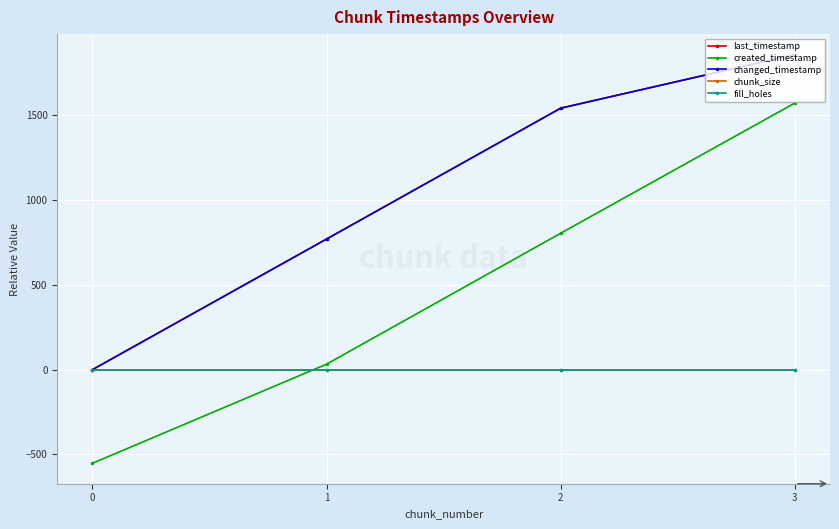

Is this an area chart (filled region under the line)?

No